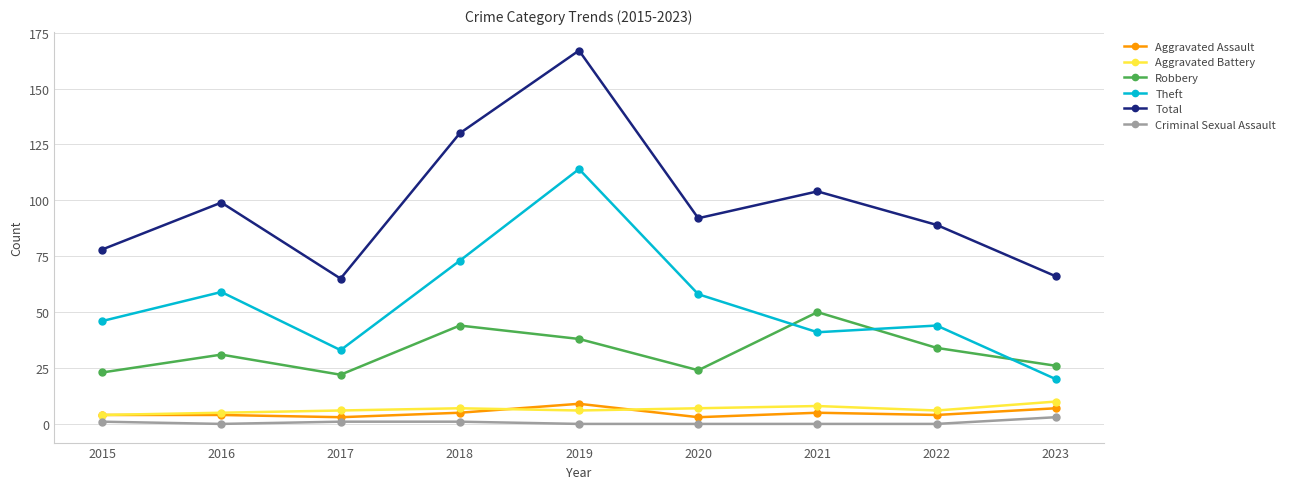

What is the lowest value of the Aggravated Battery series?

4